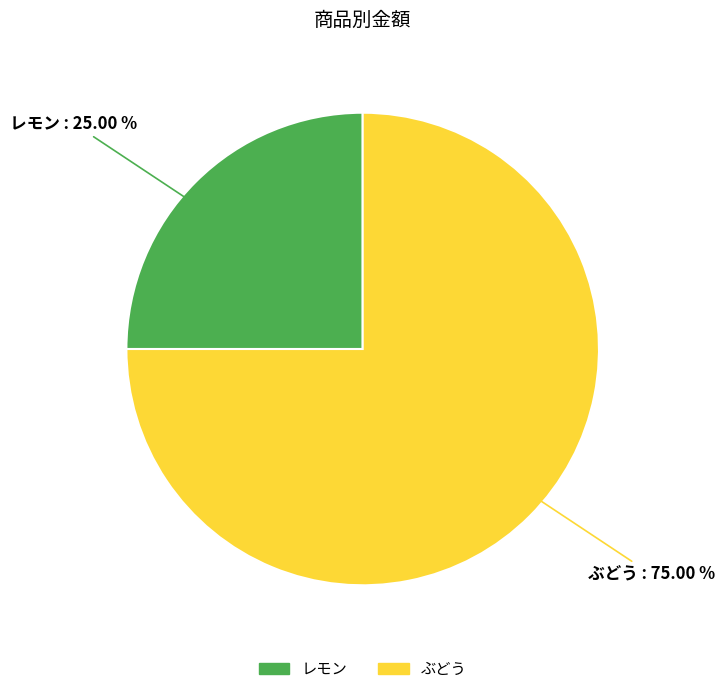

Rank the categories by value from highest to lowest.

ぶどう, レモン